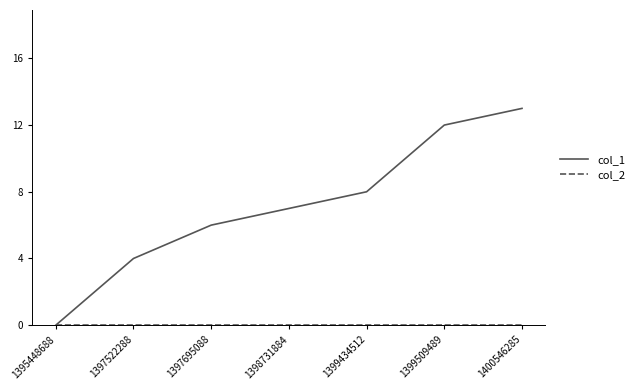

True or false: col_1 has a value of 0 at 1395448688.

True